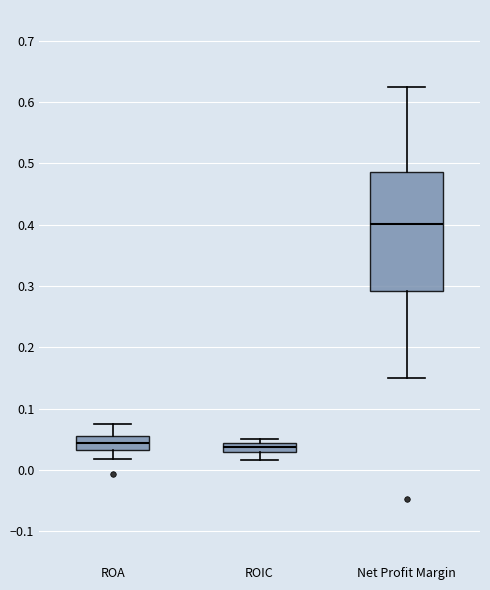

Which box is the tallest, from its lower edge to its upper edge?

Net Profit Margin